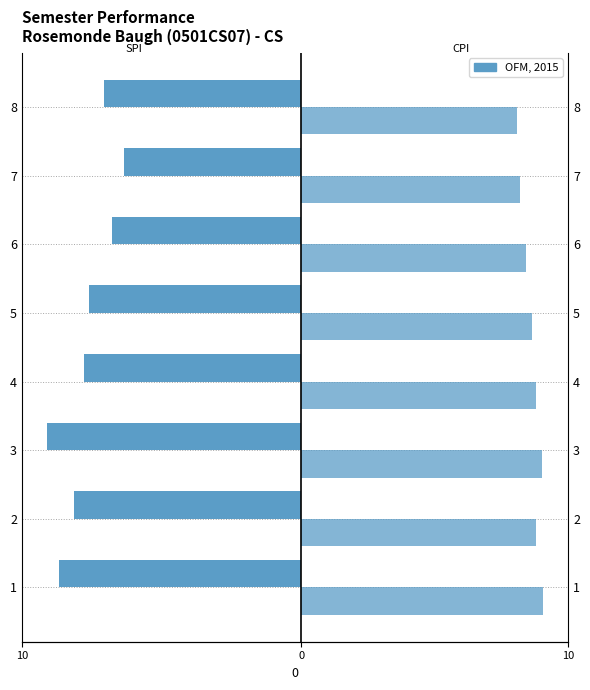

How many values in the SPI series are below -7?

6